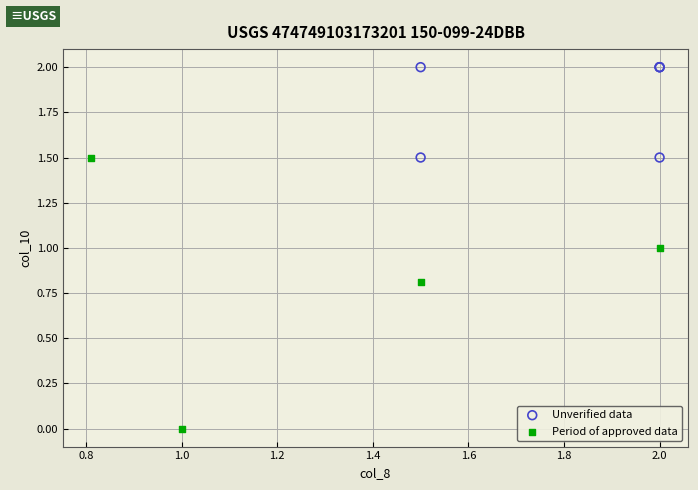

Which series reaches the minimum Y coordinate?

Period of approved data